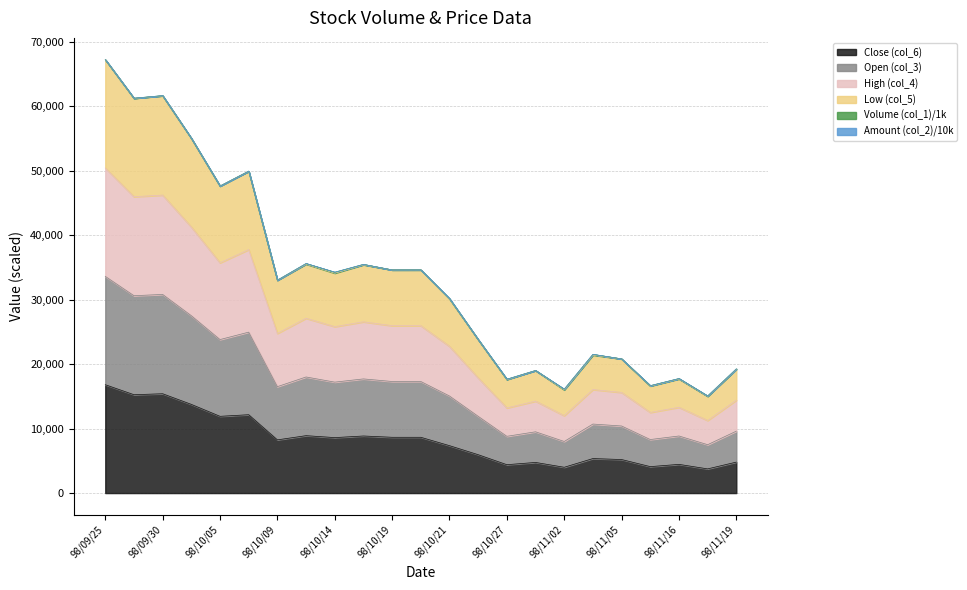

What is the lowest value of the Close (col_6) series?

3750.0